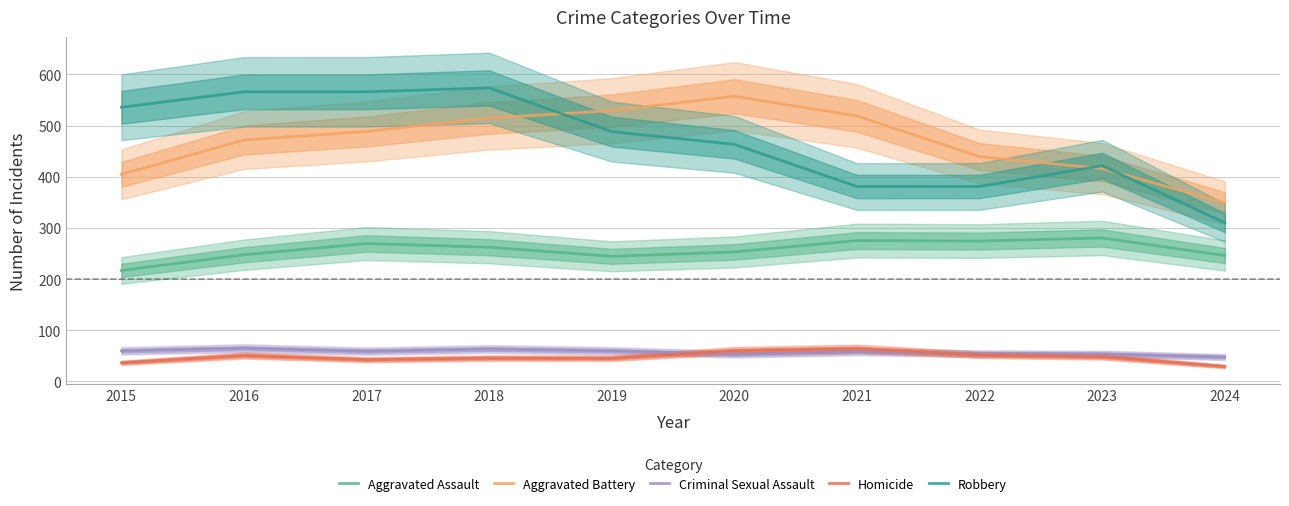

What is the value of the Aggravated Assault point at the 2nd from the left?

247.6